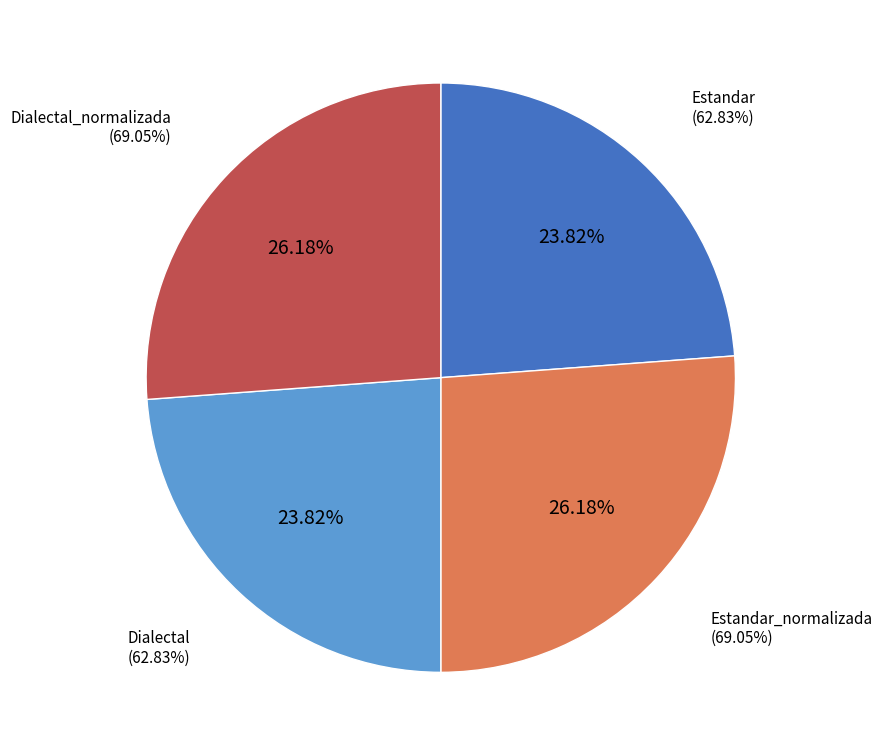

Is the sum of Estandar and Dialectal_normalizada greater than half?

No